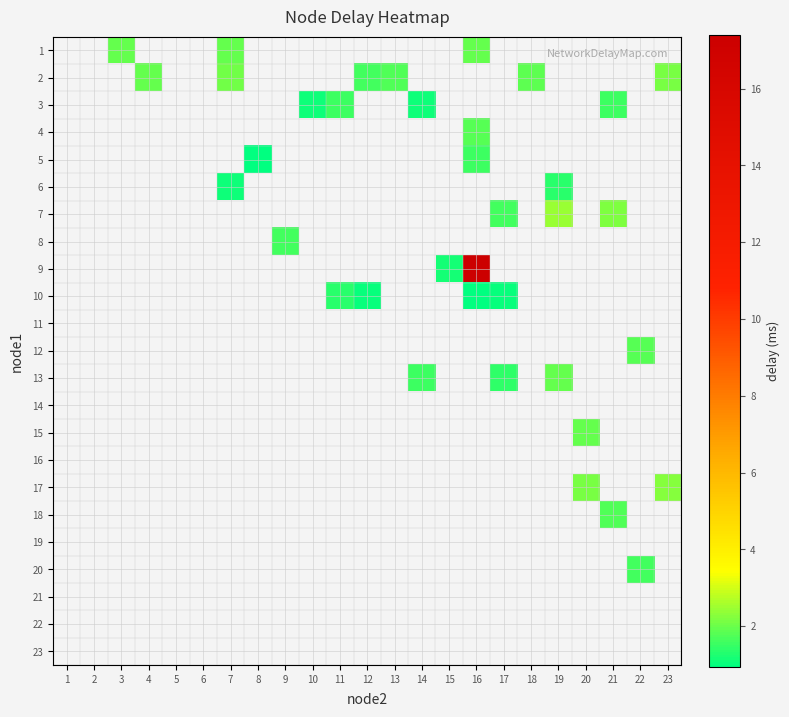

Which label corresponds to the smallest value in the chart?

8